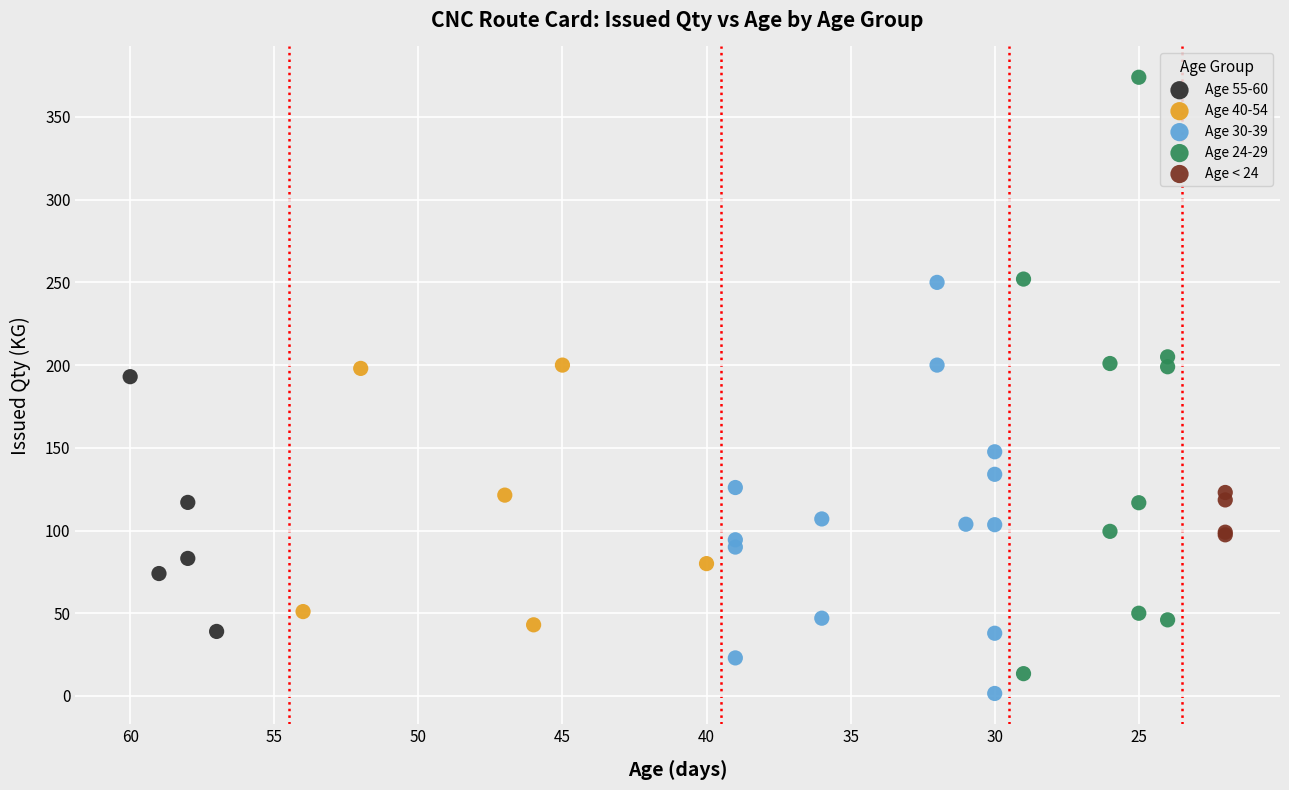

Which series has the widest spread of Y values?

Age 24-29